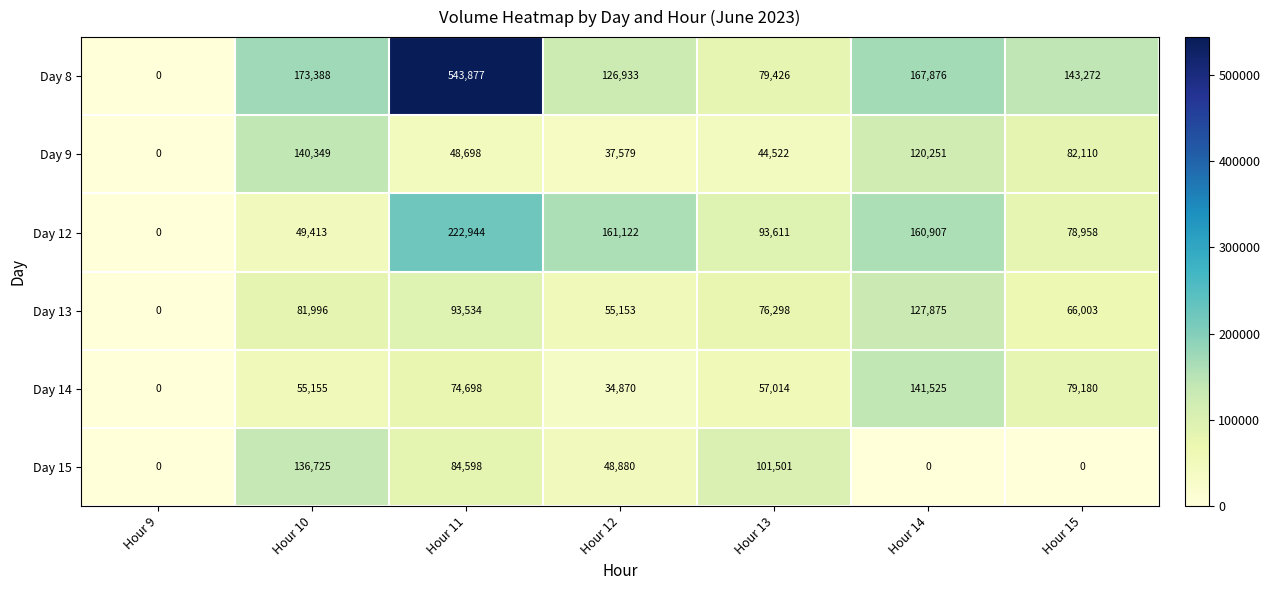

What is the total value across all series at Hour 10?

637026